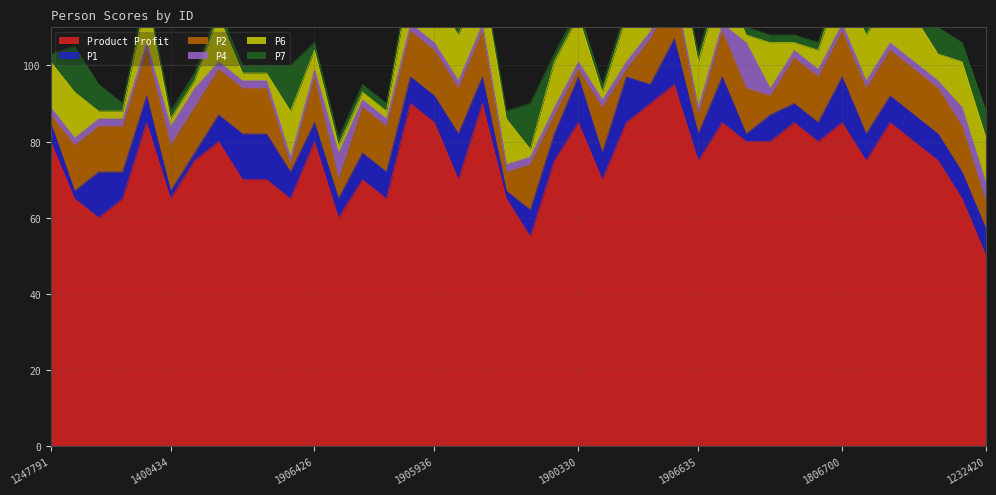

Which category has the lowest value in the Product Profit series?

1232420